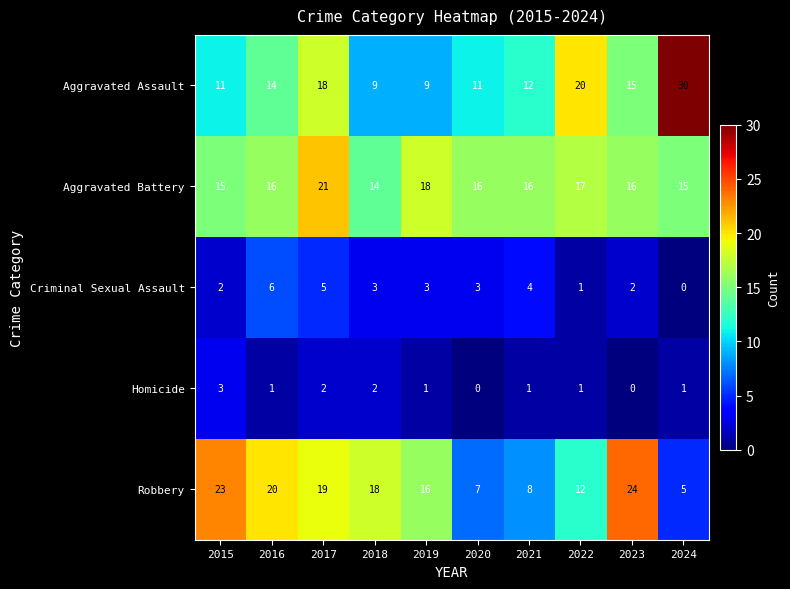

What is the total value across all series at 2022?

51